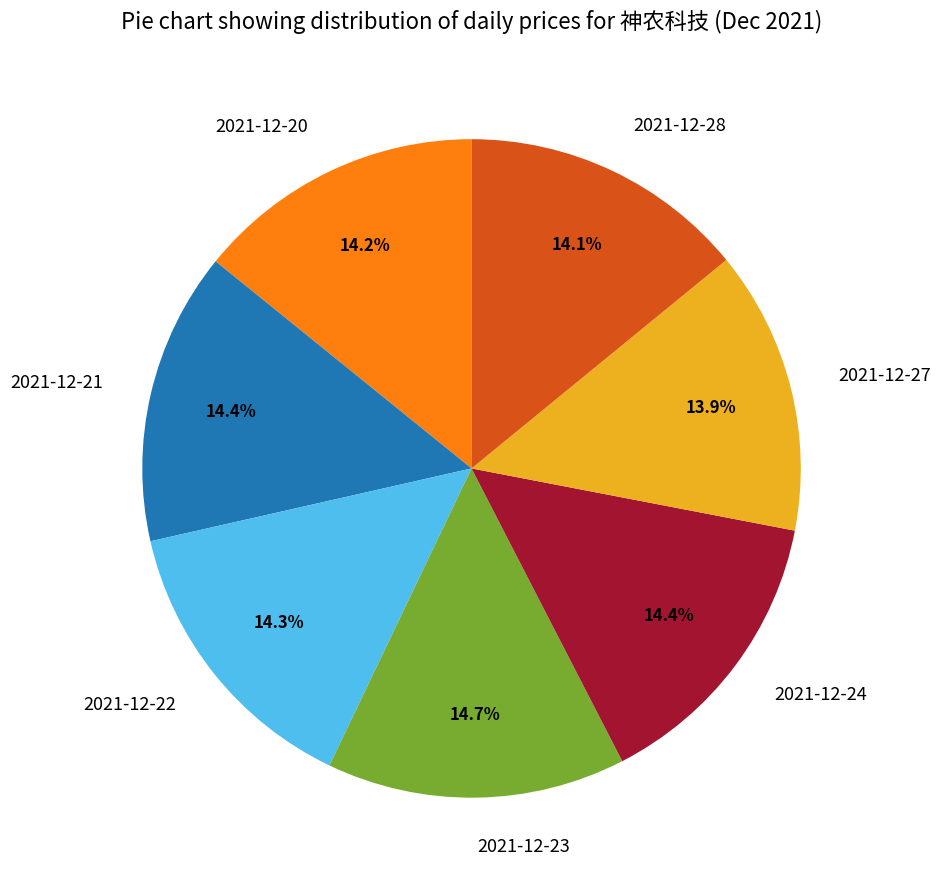

The 2021-12-27 slice represents 3% of the pie. True or false?

False